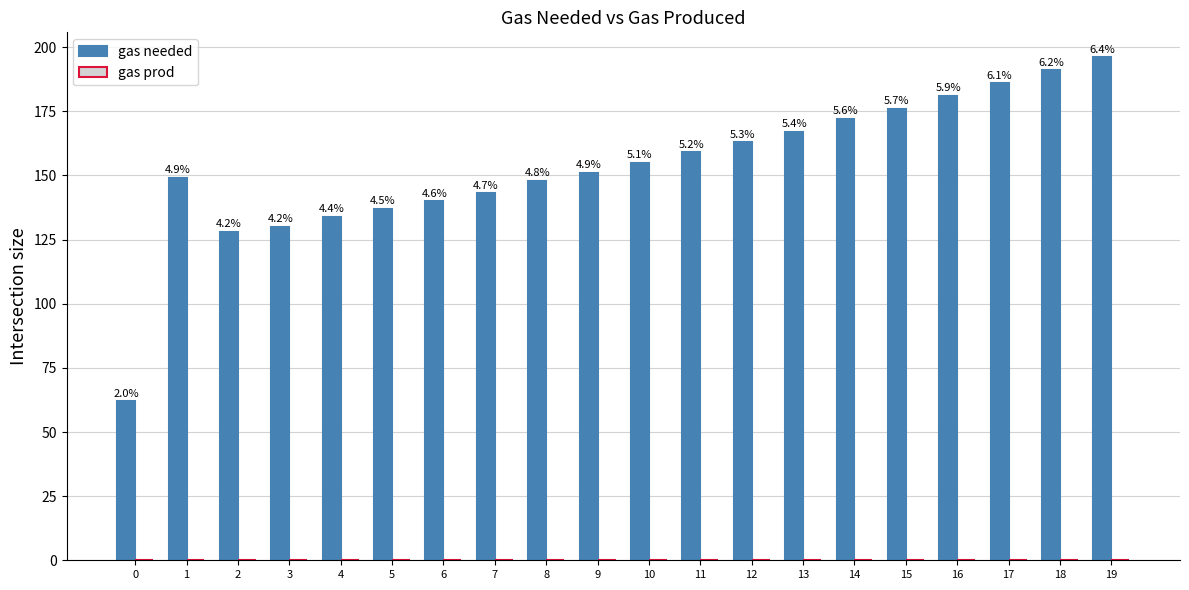

Reading left to right, extract all data points from this chart.

gas needed: 62	149	128	130	134	137	140	143	148	151	155	159	163	167	172	176	181	186	191	196
gas prod: 0	0	0	0	0	0	0	0	0	0	0	0	0	0	0	0	0	0	0	0